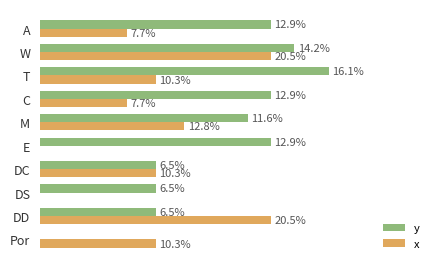

What are all the series names shown in the legend?

y, x